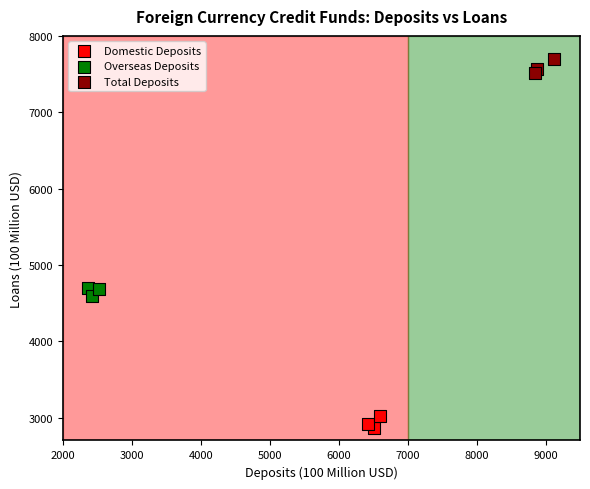

Which series reaches the minimum Y coordinate?

Domestic Deposits